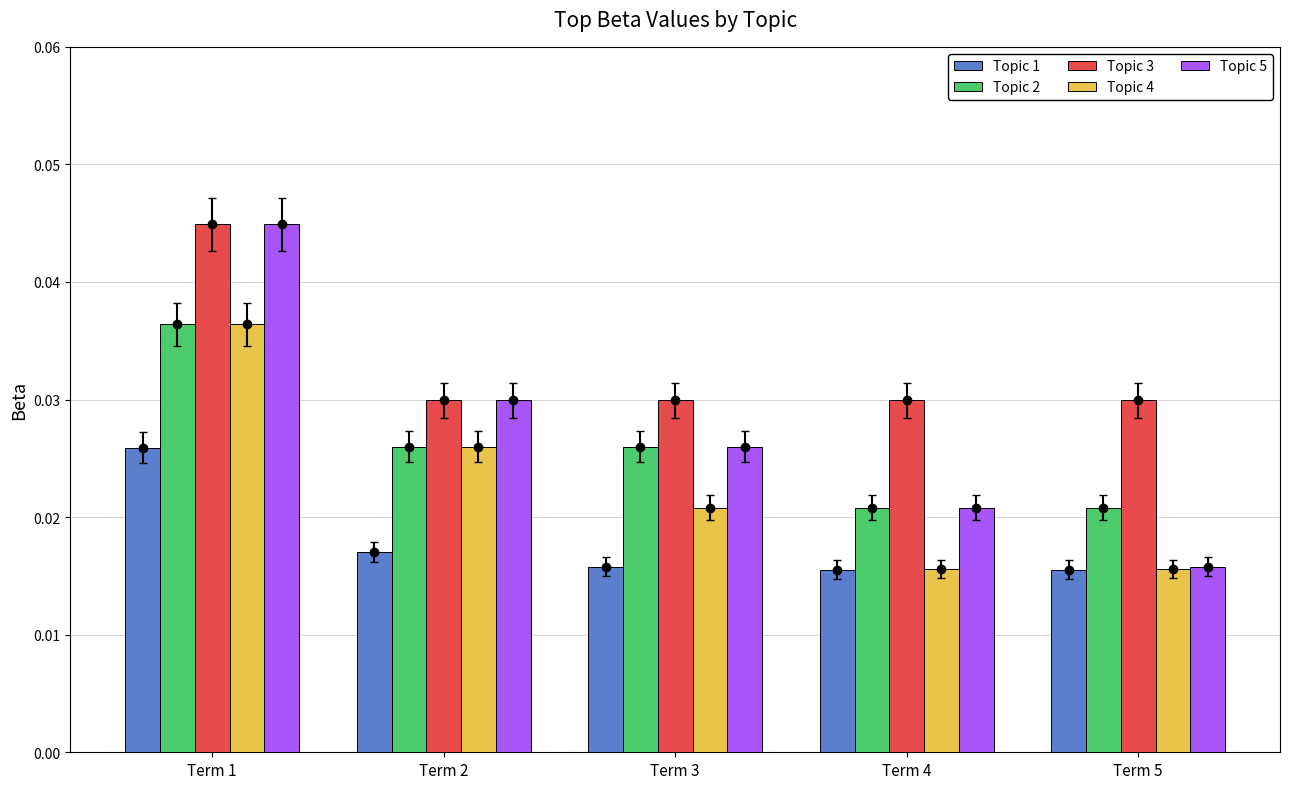

Between Term 1 and Term 3, which series saw the biggest shift?

Topic 5